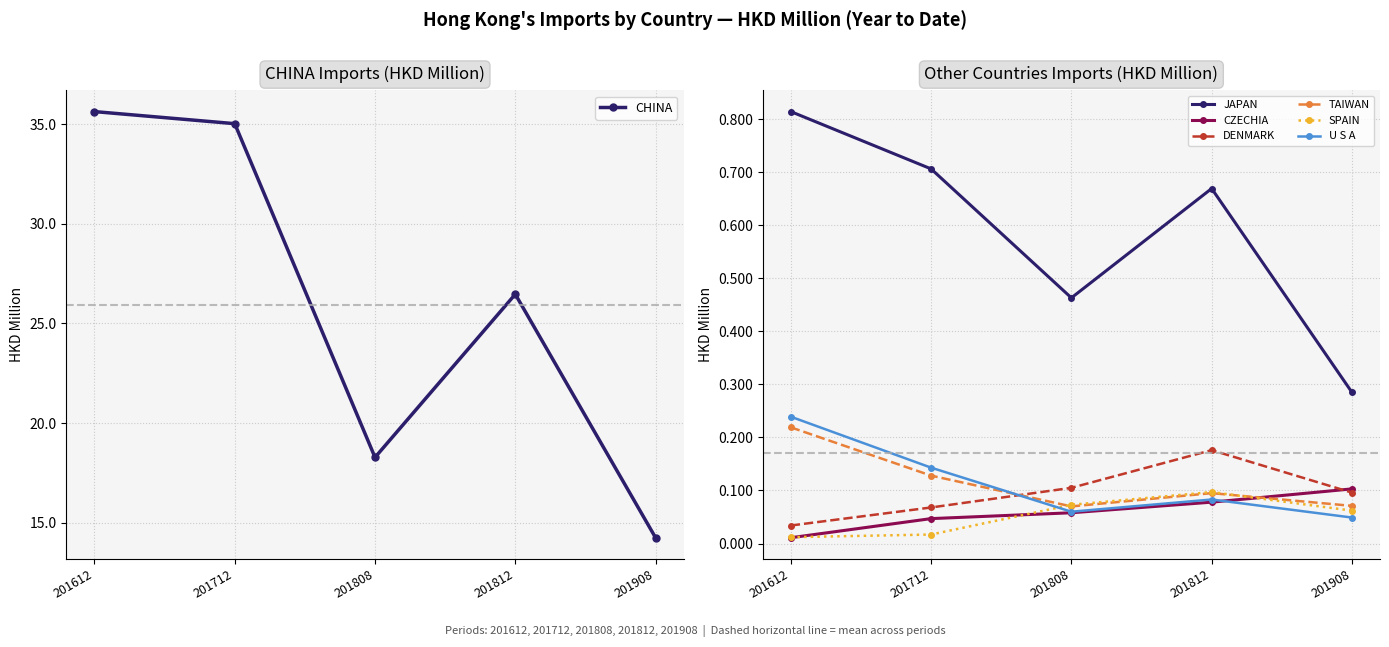

Which series ends up on top after the final intersection of 201808 and 201908?

201808